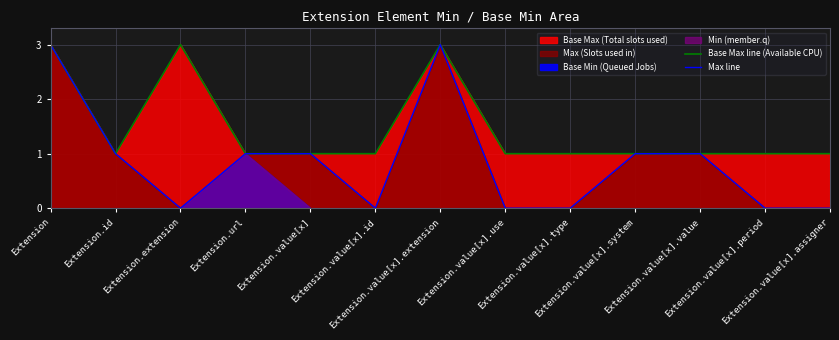

What is the label of the 2nd point from the right?

Extension.value[x].period